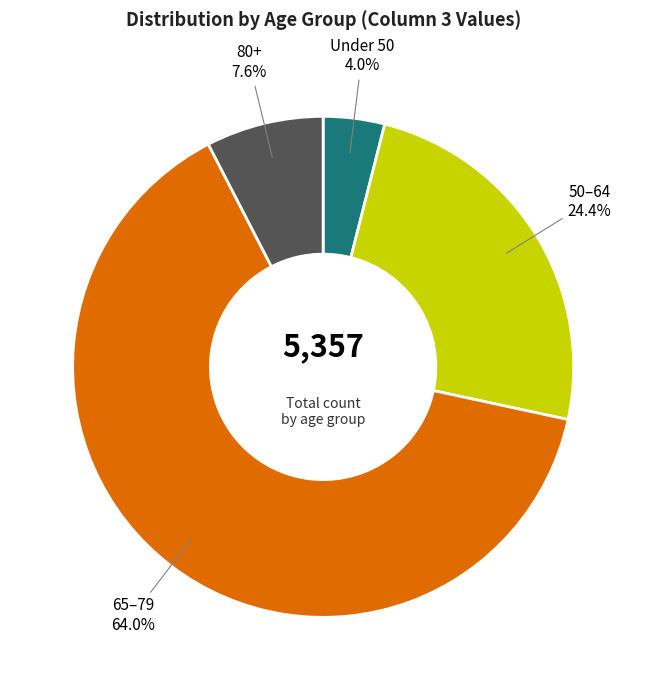

Which has a higher value, 80+ or 65–79?

65–79